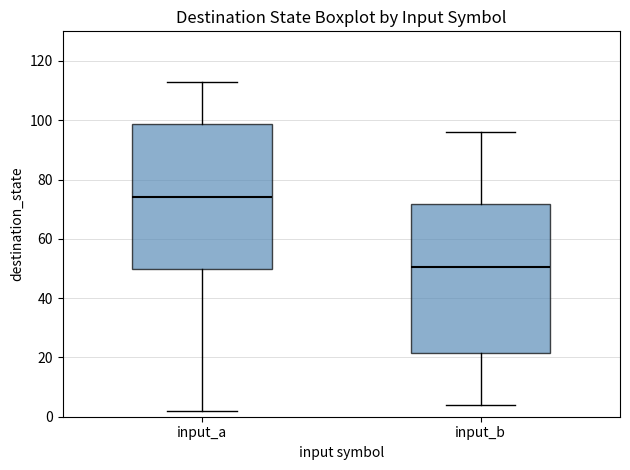

Reading left to right, transcribe this box plot: for each box, give where its median line is, the range the box spans, and where its two whiskers end, as read against the y-axis. The values are not printed on the chart, so give them approximately, as read against the axis.

input_a: median 74, box 50 to 98, whiskers 2 to 114
input_b: median 50, box 22 to 72, whiskers 4 to 96